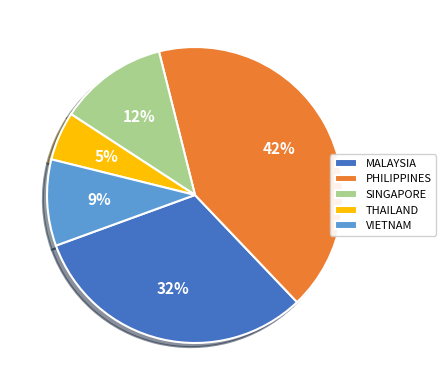

Which has a higher value, THAILAND or PHILIPPINES?

PHILIPPINES